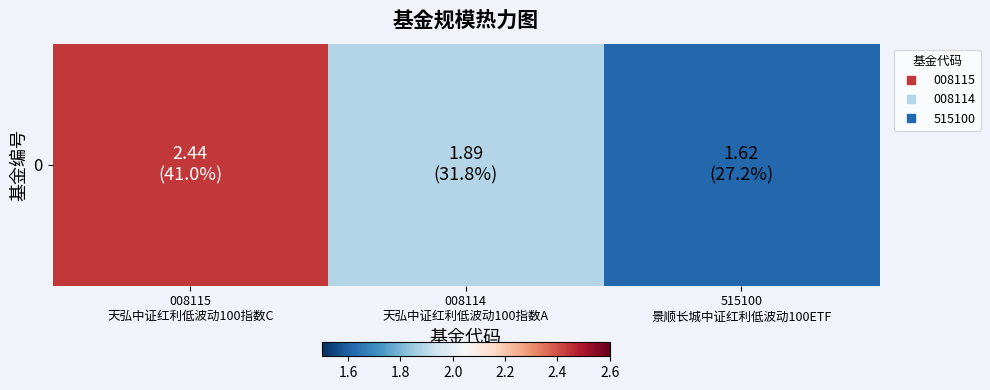

Is it true that the value at 008114
天弘中证红利低波动100指数A is 2.7?

False